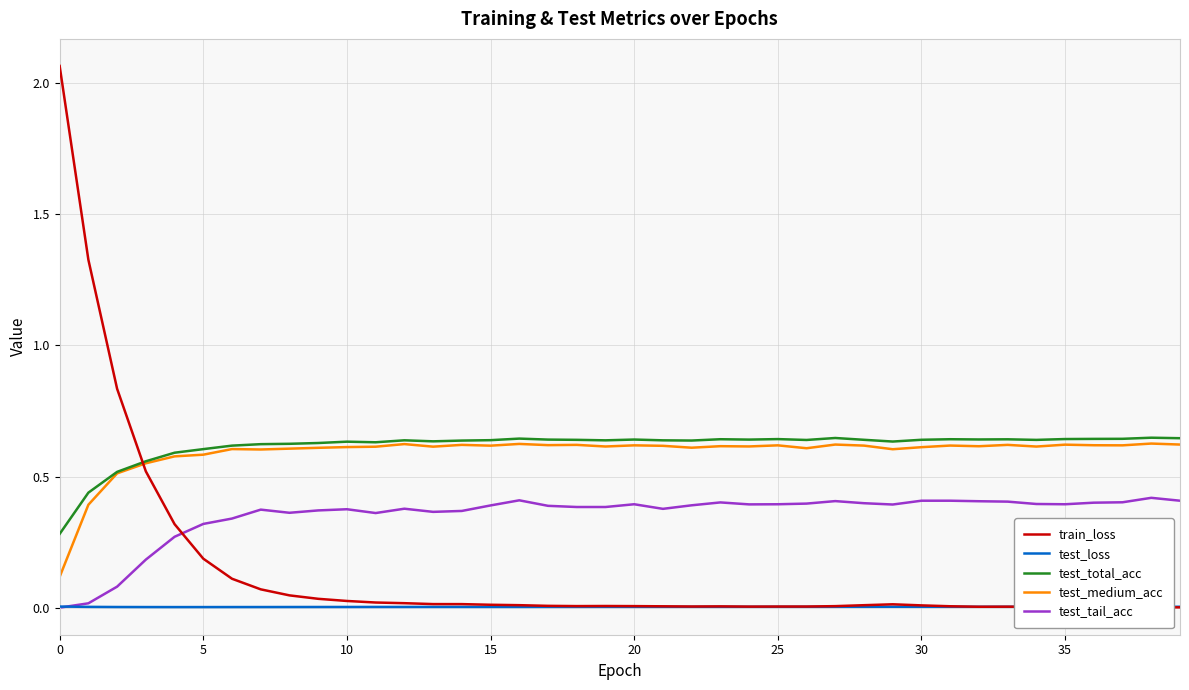

Which series has the widest spread of values?

train_loss